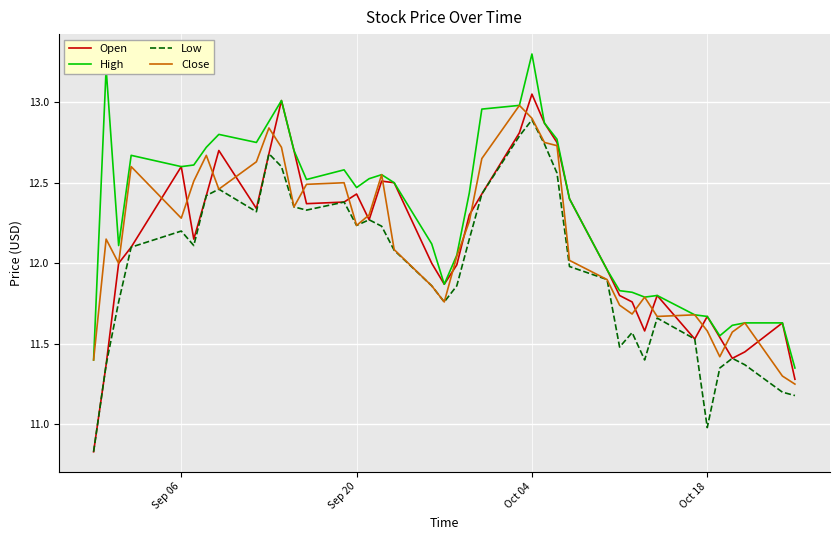

Which series has the largest range (max minus min)?

Open